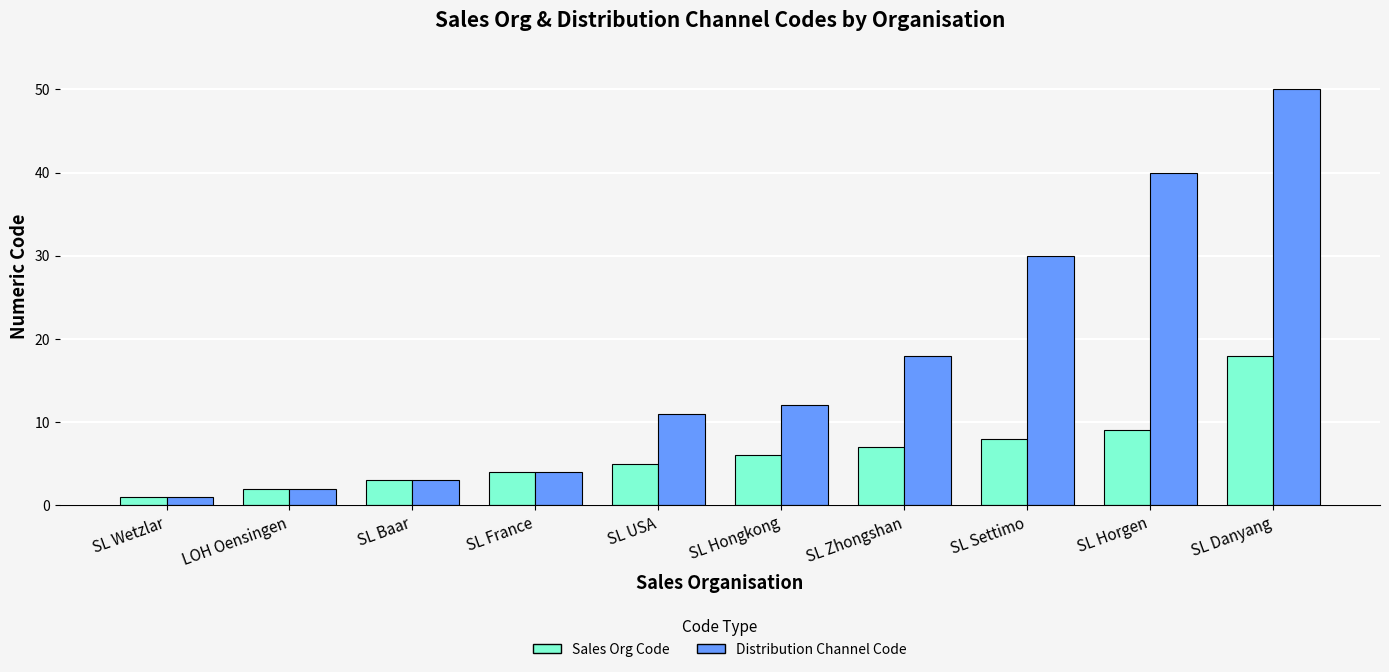

What is the maximum value for Sales Org Code?

18